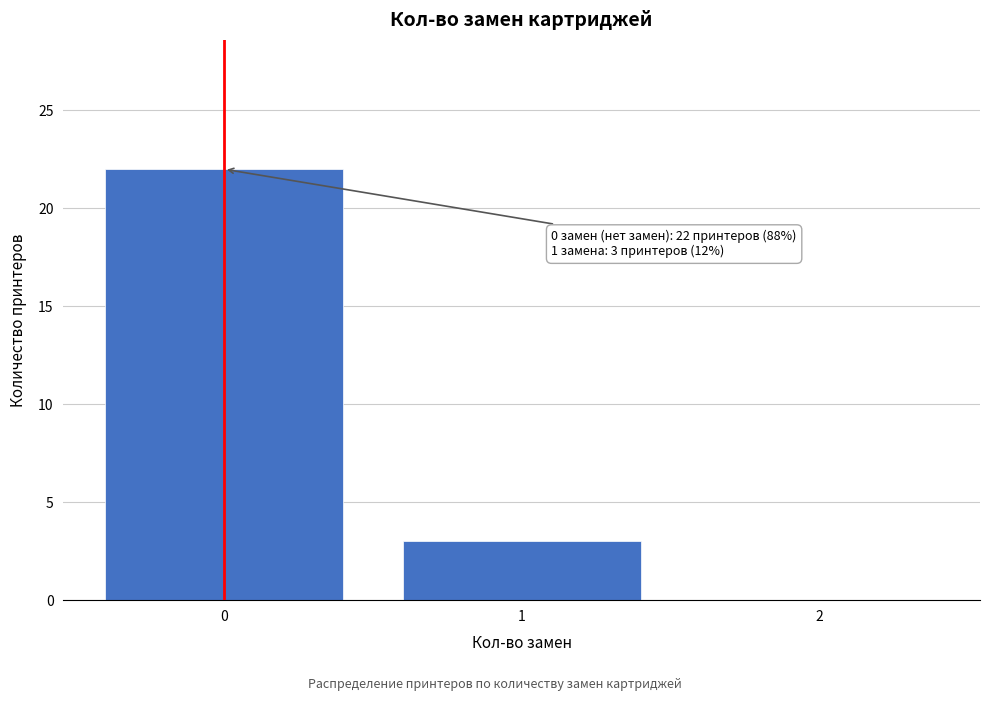

Reading left to right, what are all the values shown in this chart?

0=22	1=3	2=0